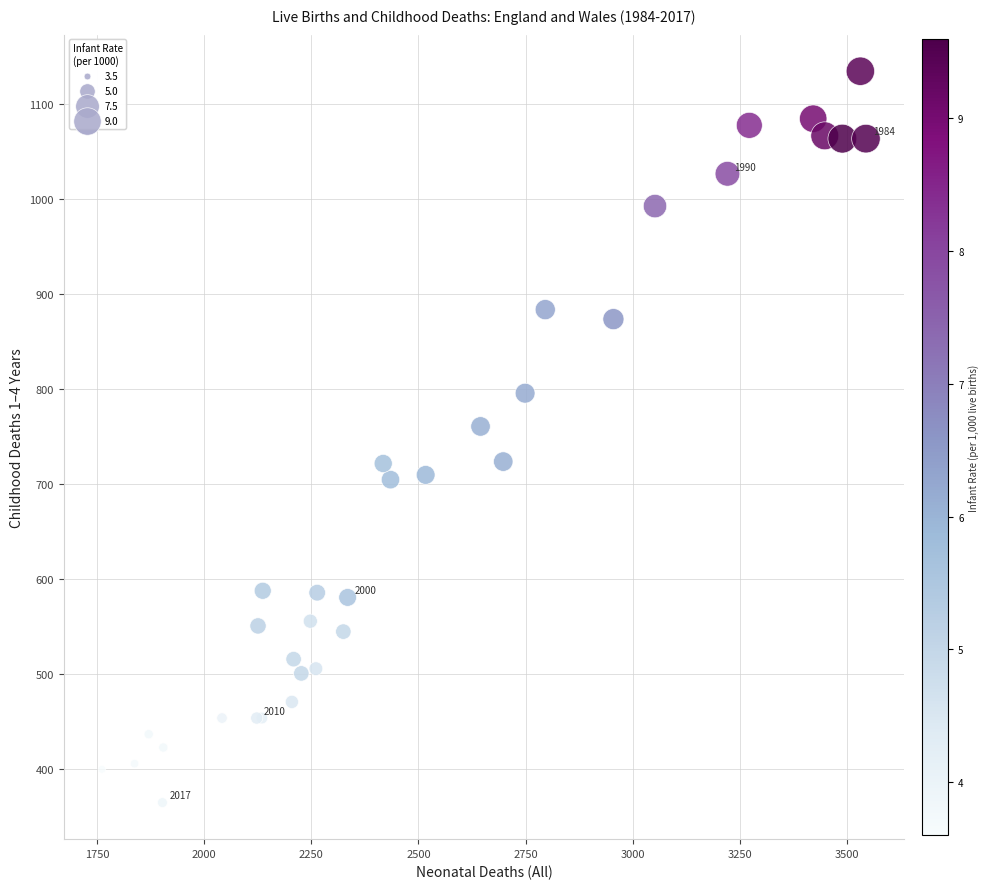

What Y value in the scatter plot is closest to 750?

761